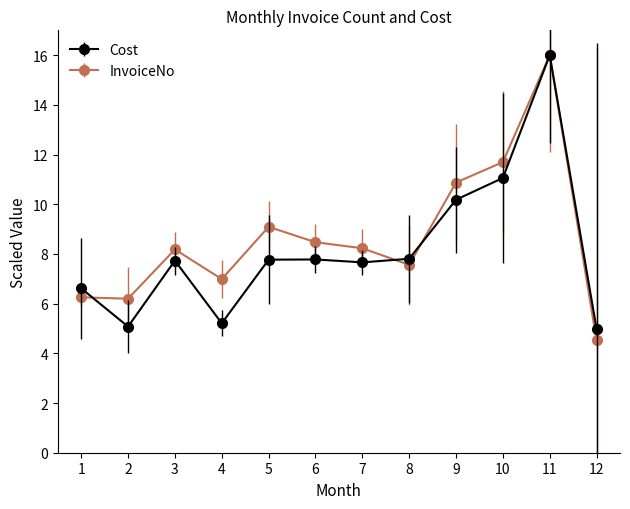

What is the sum of all InvoiceNo values?

104.1